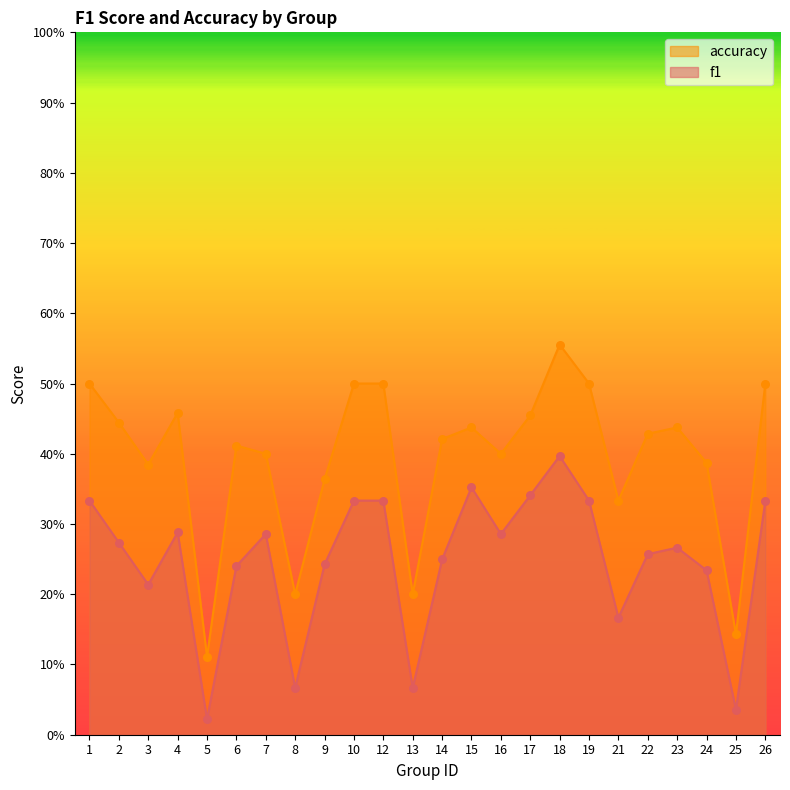

Which series contains the highest Y value?

accuracy